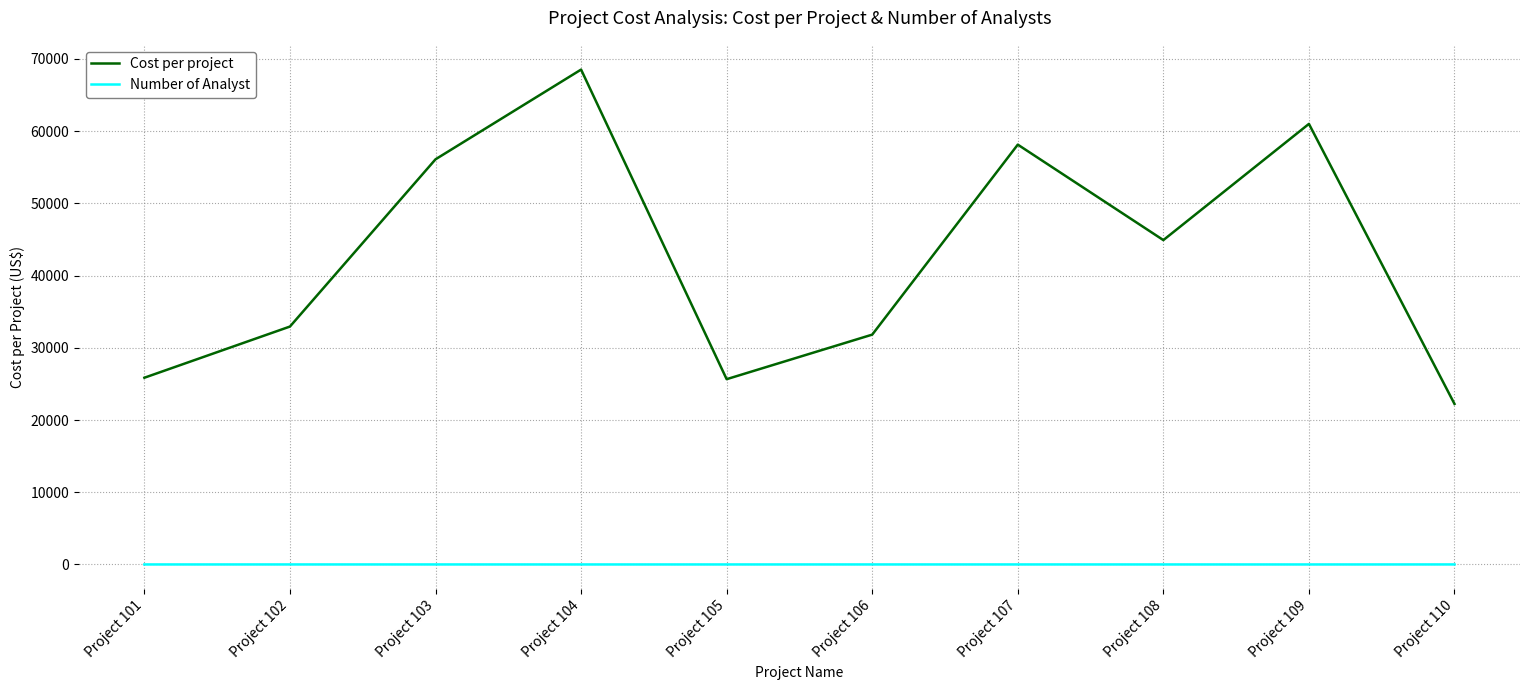

What is the approximate value of Cost per project at Project 104?

68530.0